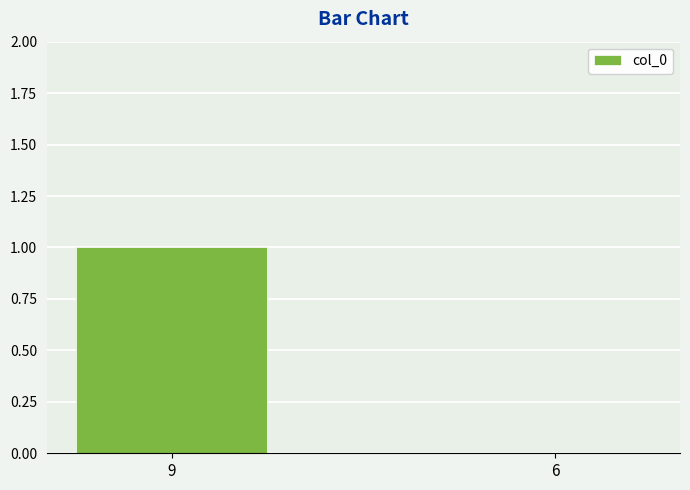

Reading left to right, transcribe all the data shown in this chart.

9=1	6=0